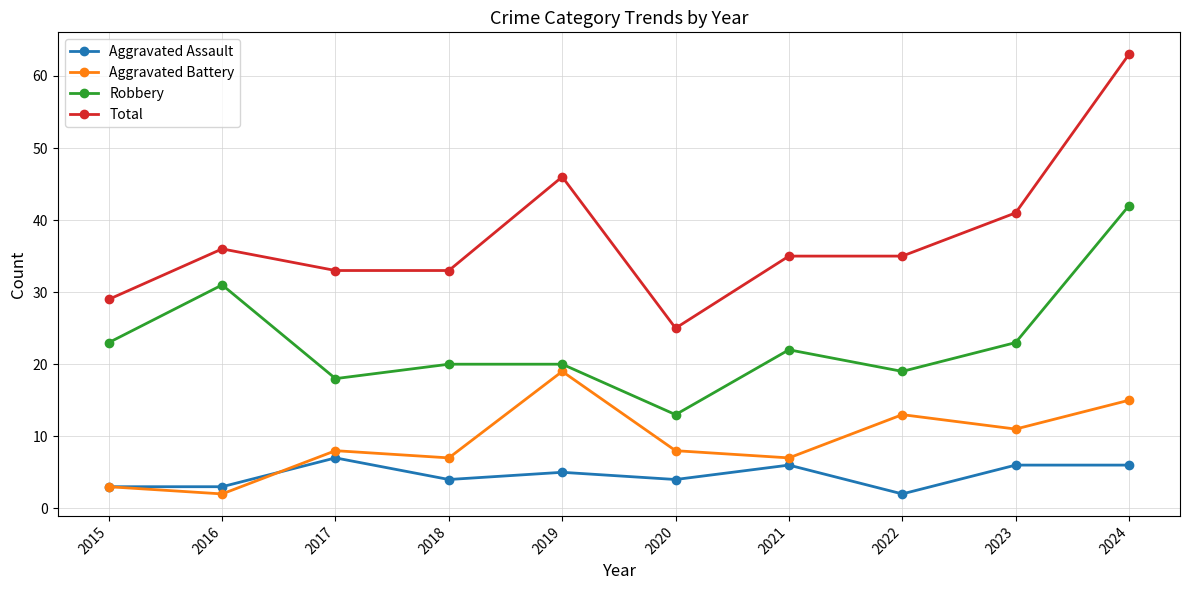

What are all the series names shown in the legend?

Aggravated Assault, Aggravated Battery, Robbery, Total